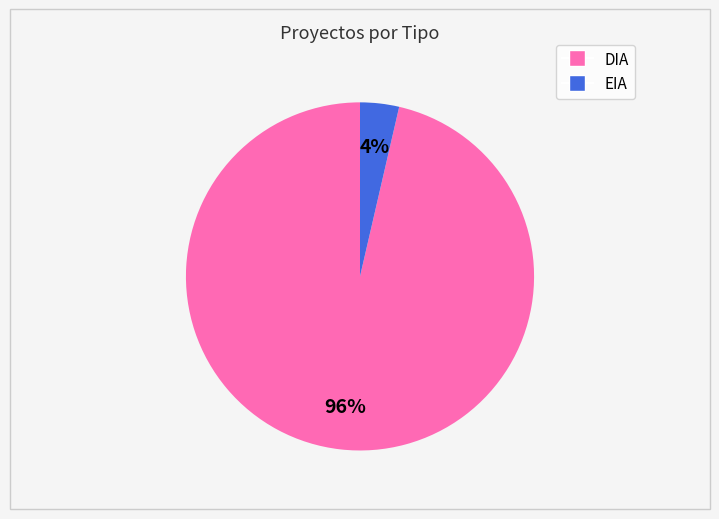

Which has a higher value, DIA or EIA?

DIA